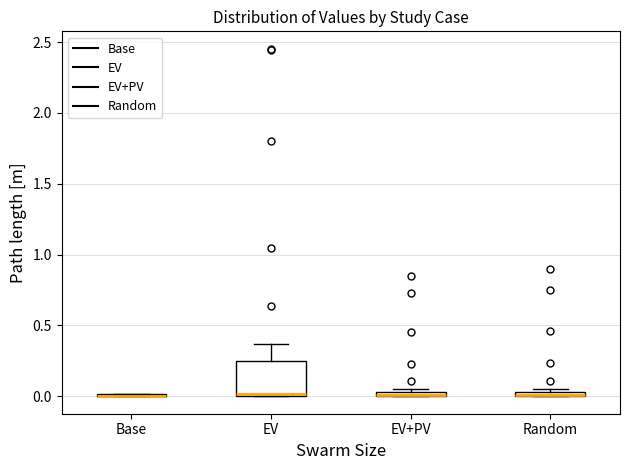

Where is the lower edge of the box for Random on the y-axis? The values are not printed on the chart, so give them approximately, as read against the axis.

0.00